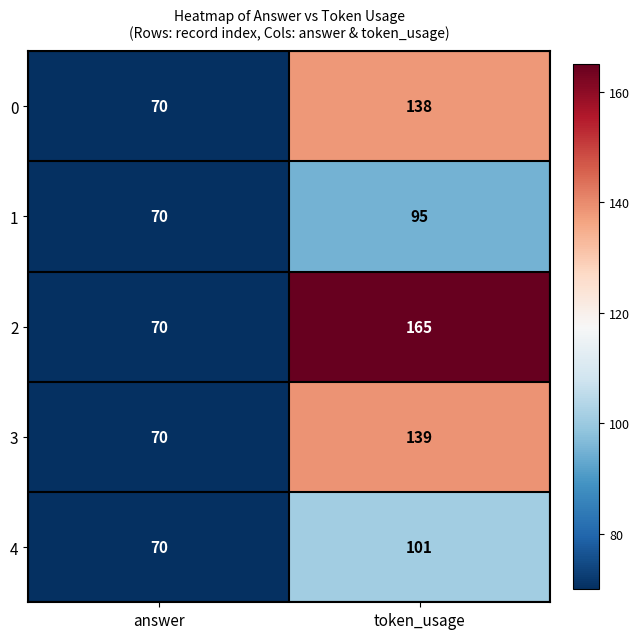

List the labels in order of 2 value, largest first.

token_usage, answer